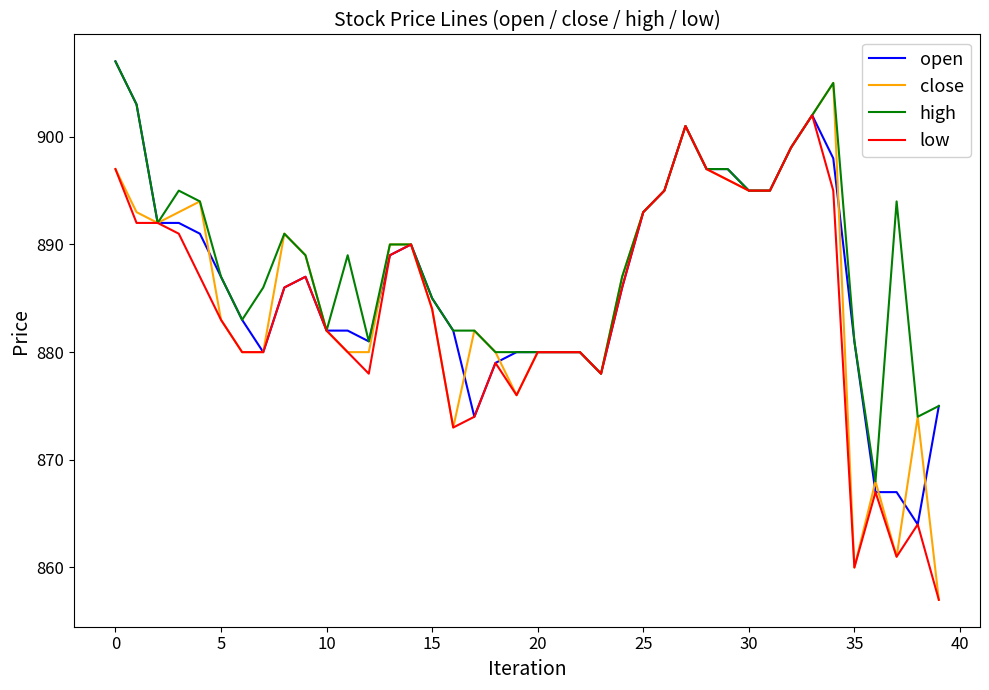

What is the lowest value of the high series?

868